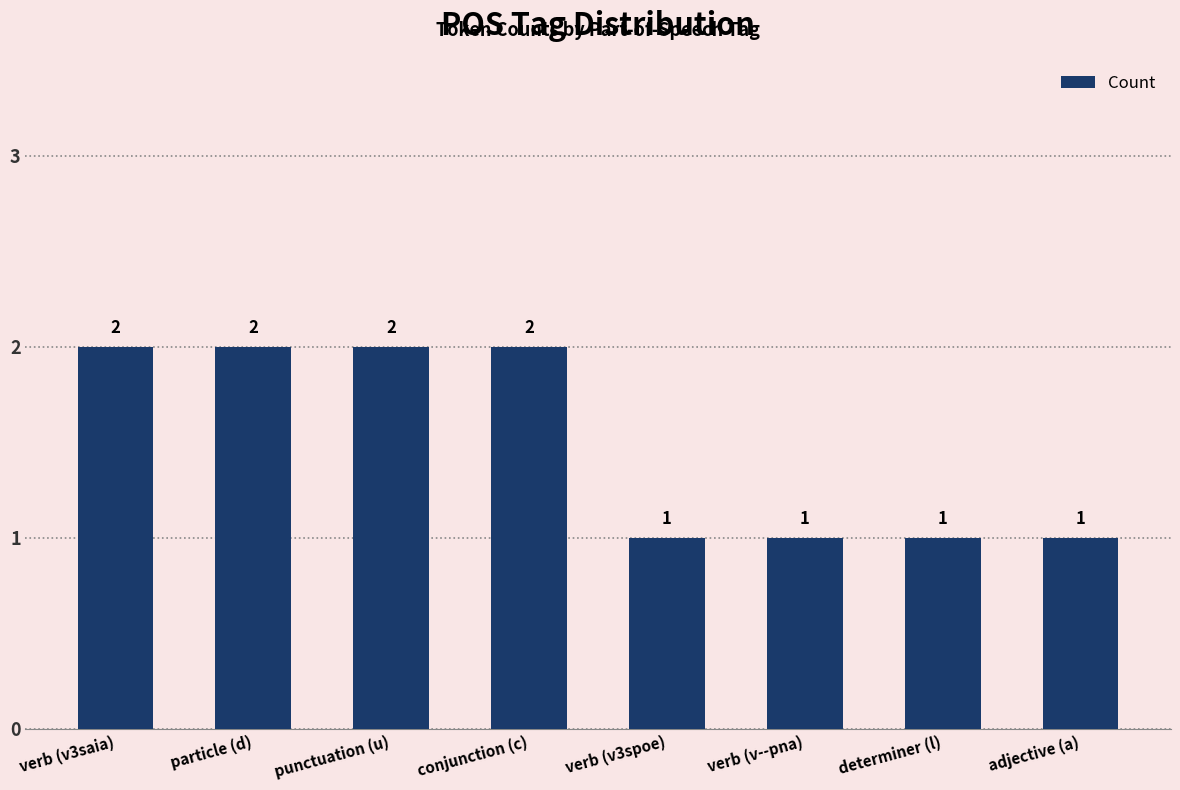

Approximately how many times larger is the value at verb (v--pna) compared to determiner (l)?

1.0